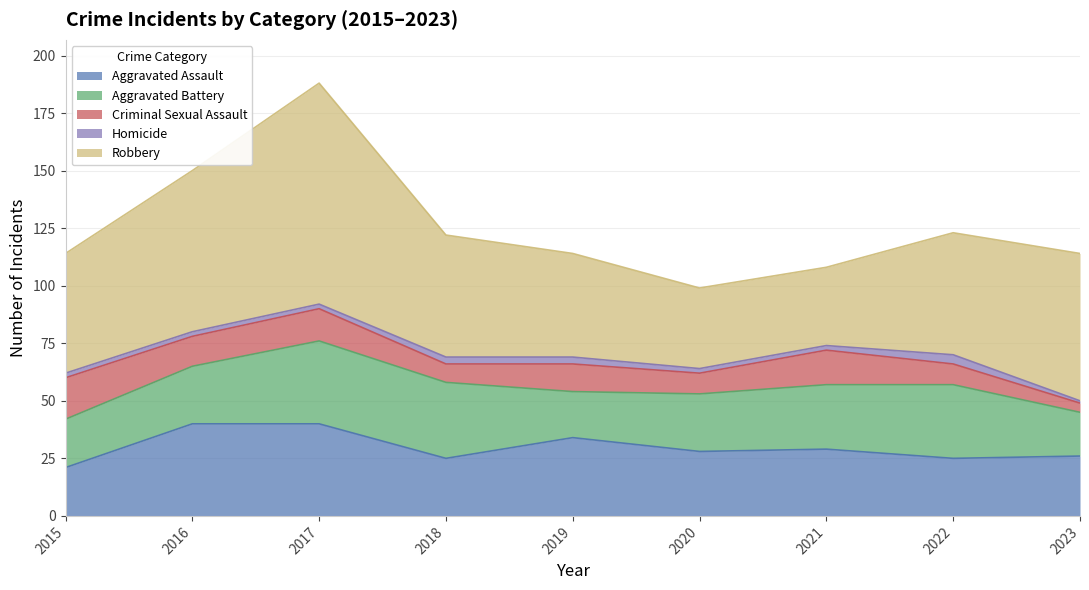

How many data points in Criminal Sexual Assault are above 12?

4